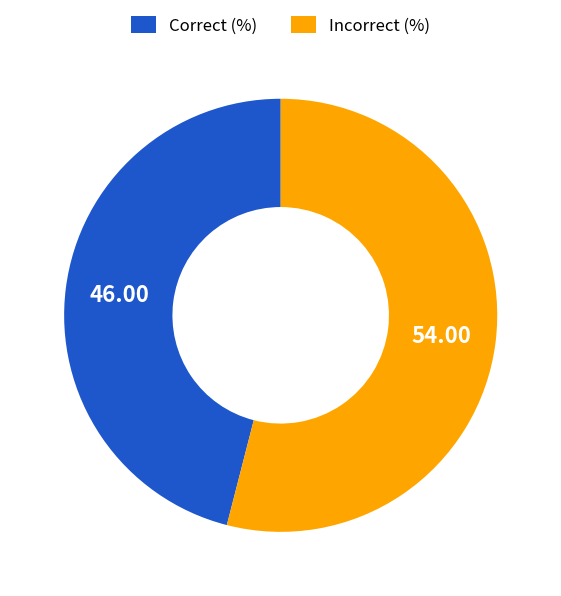

Rank the categories by value from lowest to highest.

Correct (%), Incorrect (%)